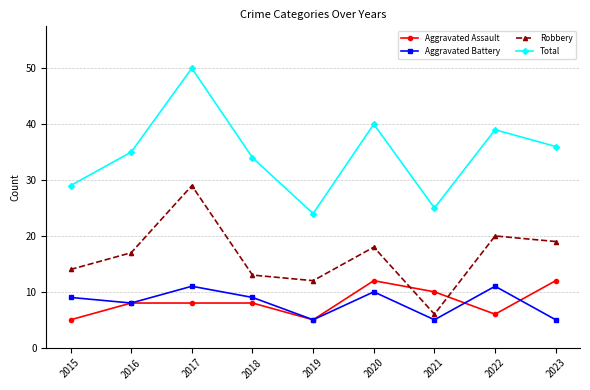

Which series has the widest spread of values?

Total